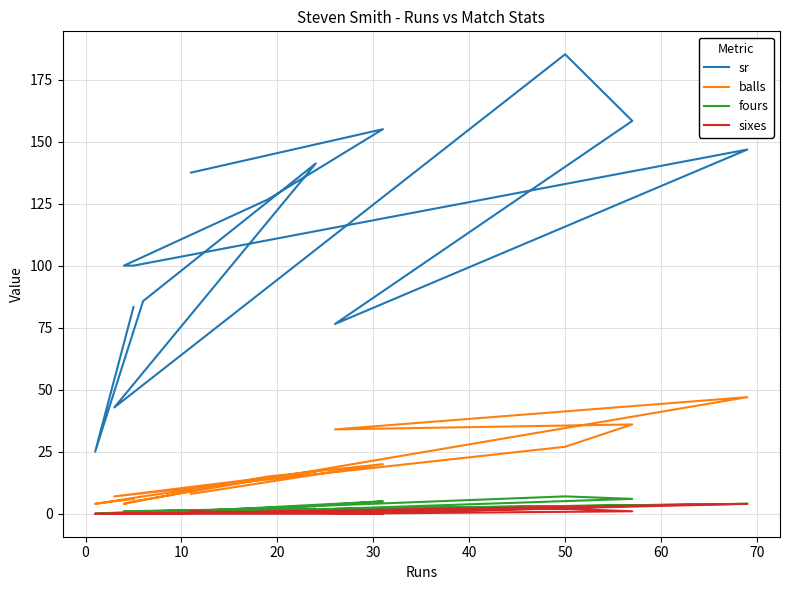

What is the total value across all series at 10?

143.7